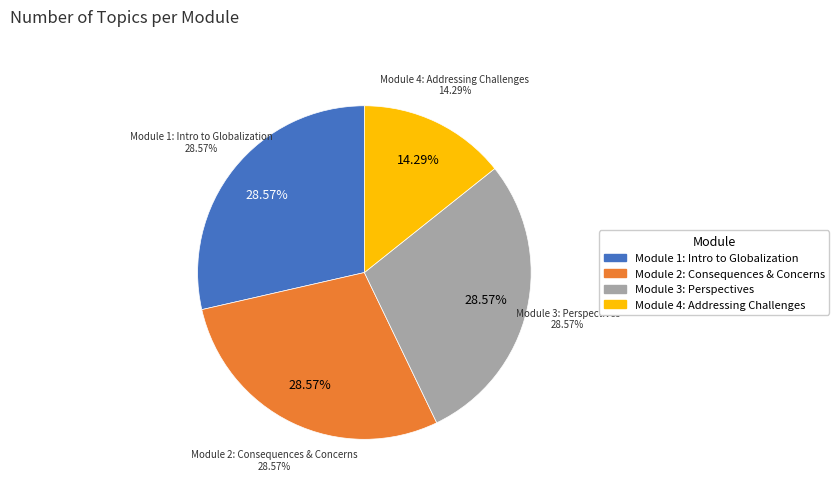

How many segments does this pie chart have?

4